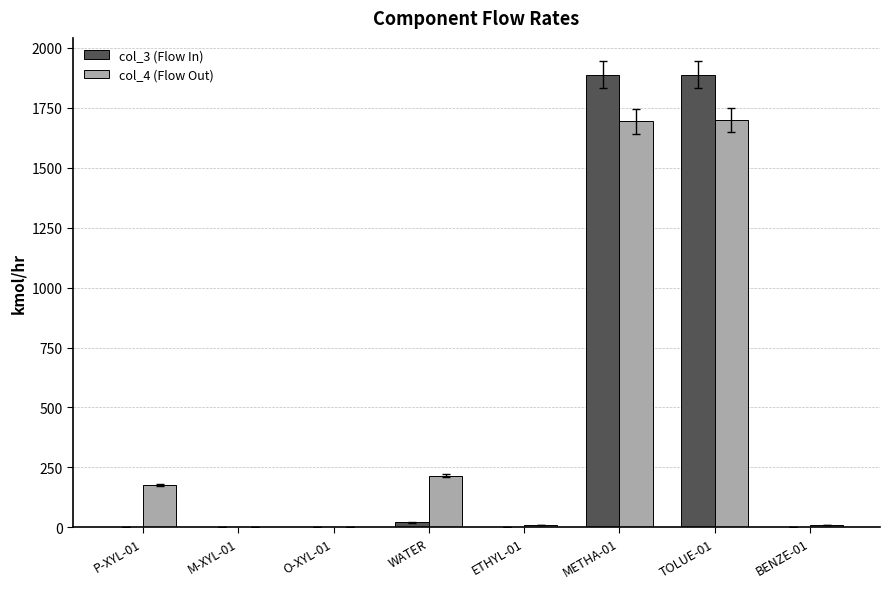

How many values in the col_4 (Flow Out) series exceed 176?

4